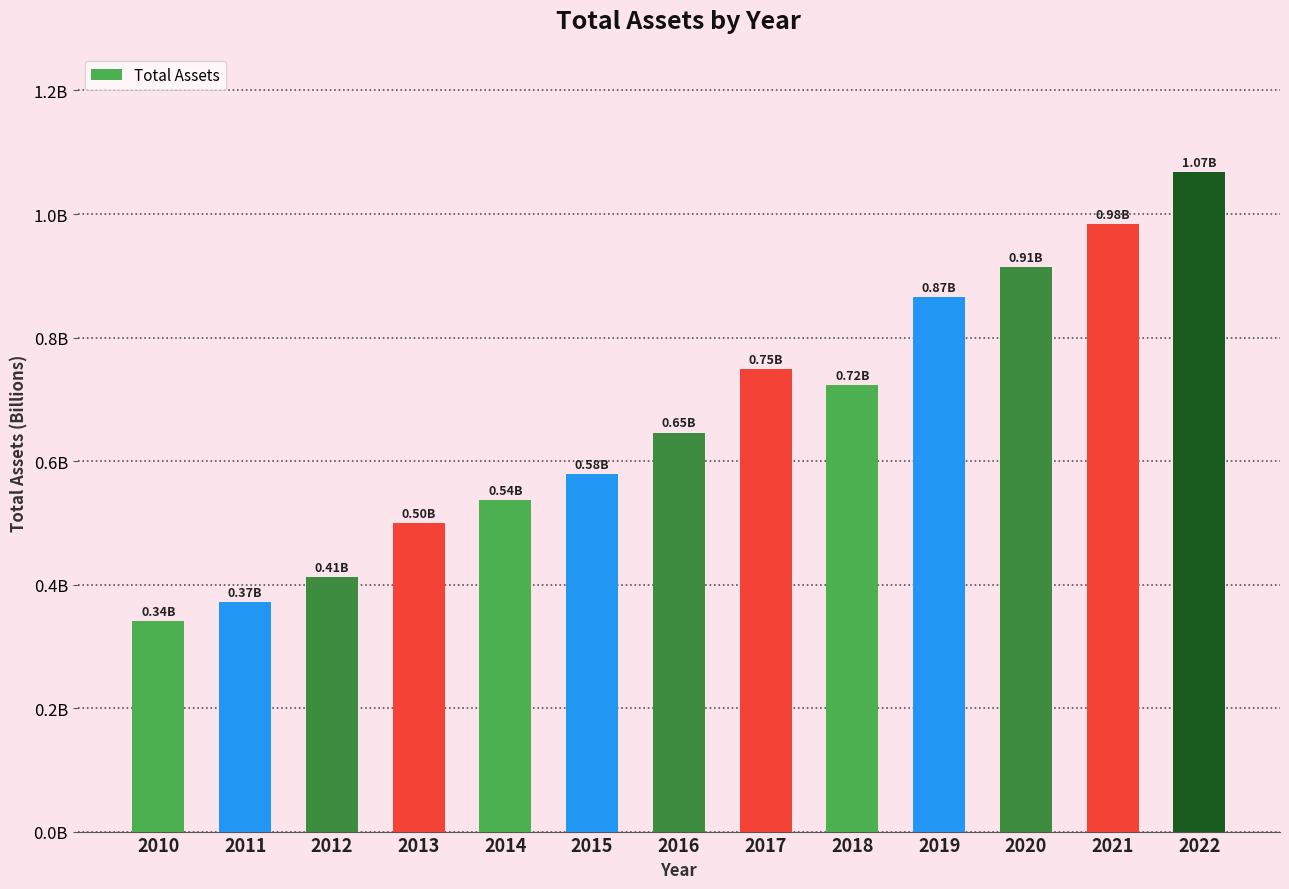

Are the bars horizontal?

No